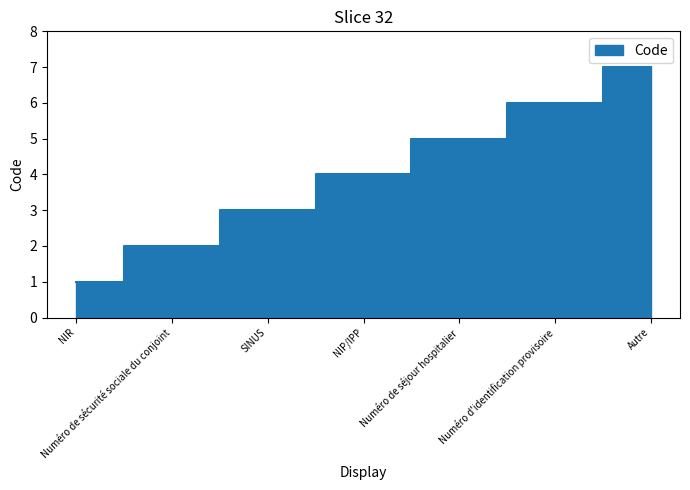

What is the label of the 6th point from the left?

Numéro d'identification provisoire